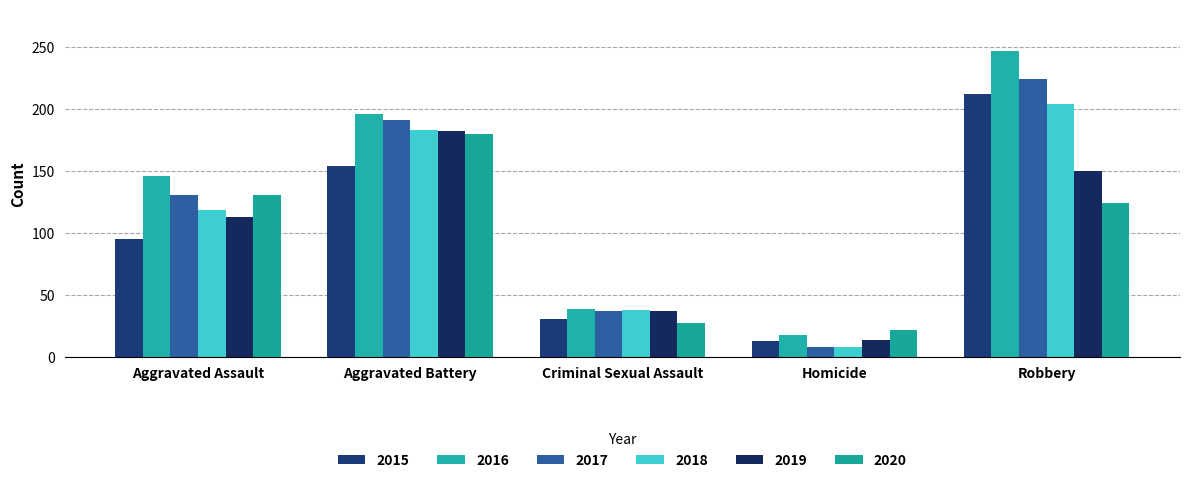

Where is 2019 nearest to the value 98?

Aggravated Assault